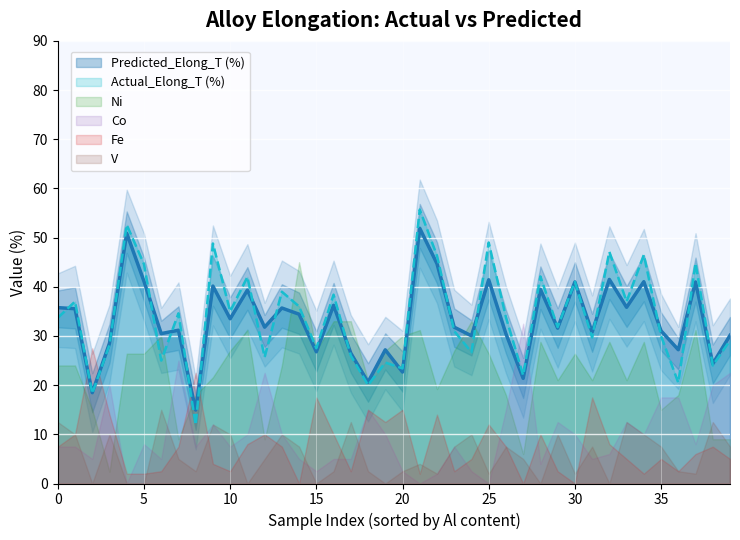

True or false: Actual_Elong_T (%) and Ni intersect in this chart.

True